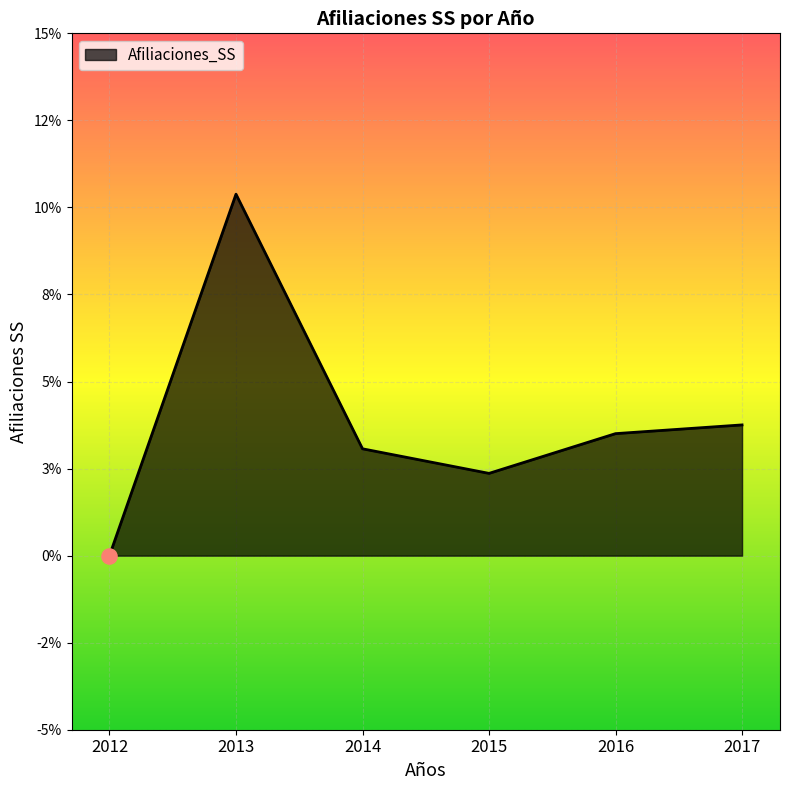

Between 2014 and 2016, which is larger?

2016